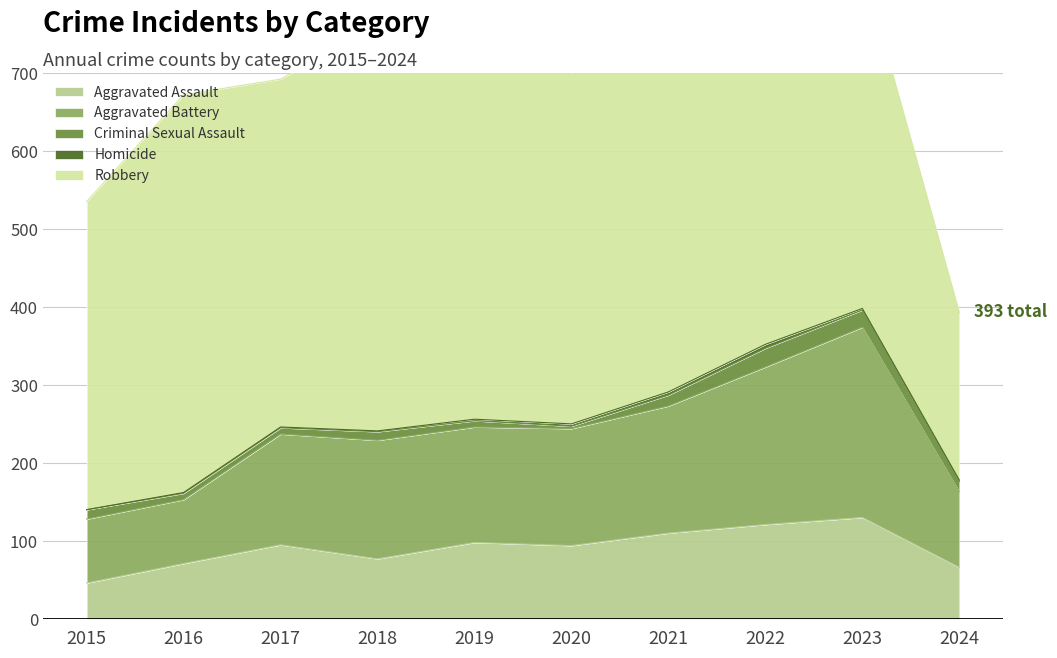

Which label corresponds to the smallest value in the chart?

2015